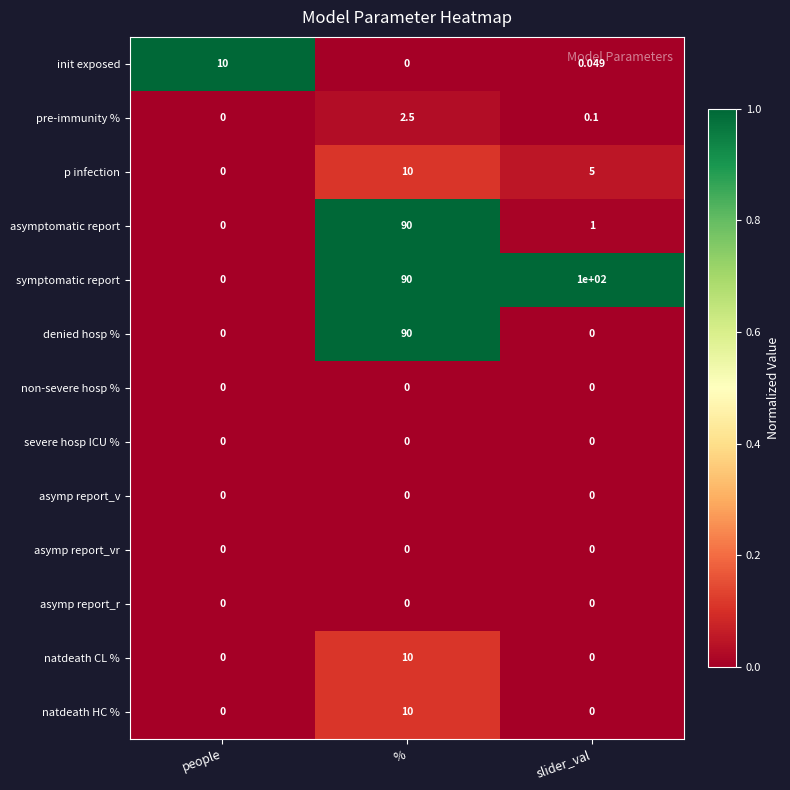

At which label does p infection first exceed 5?

%